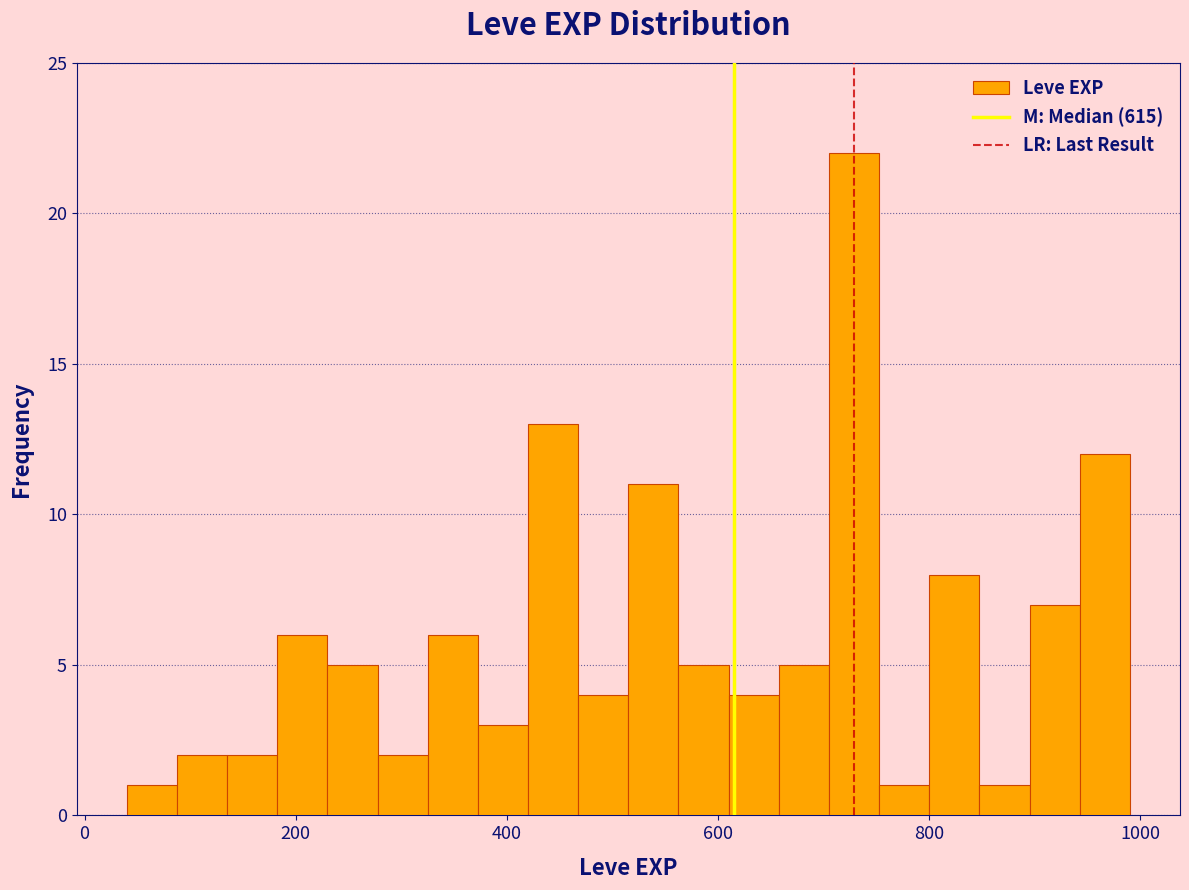

Around what value on the x-axis is the tallest bar? Give the approximate position of its centre, as read against the axis.

720